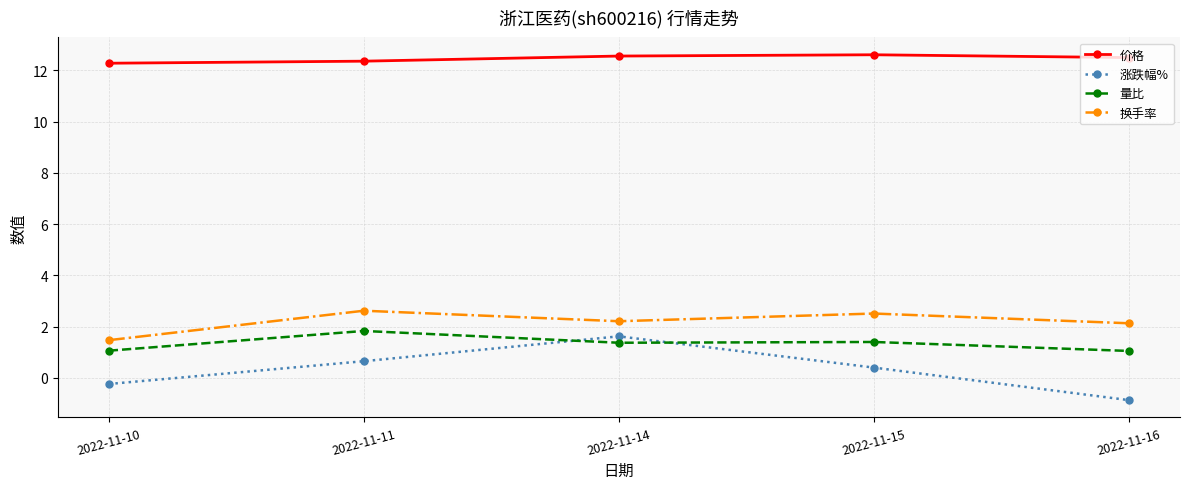

After their last crossing, which series has the higher values: 量比 or 涨跌幅%?

量比